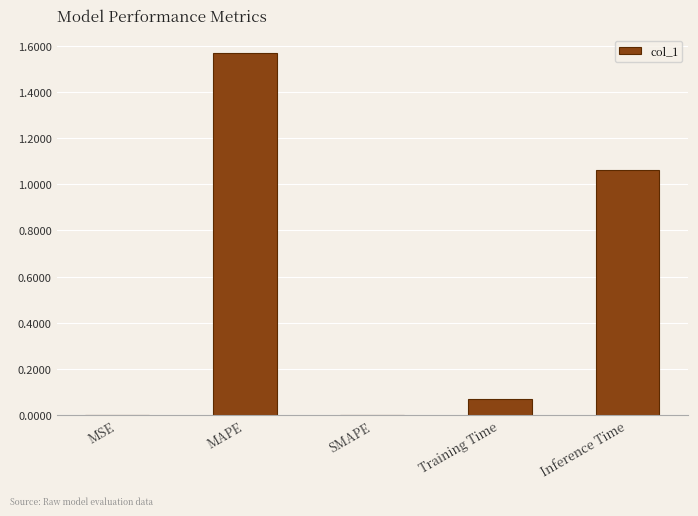

Which category has the highest value across all series?

MAPE